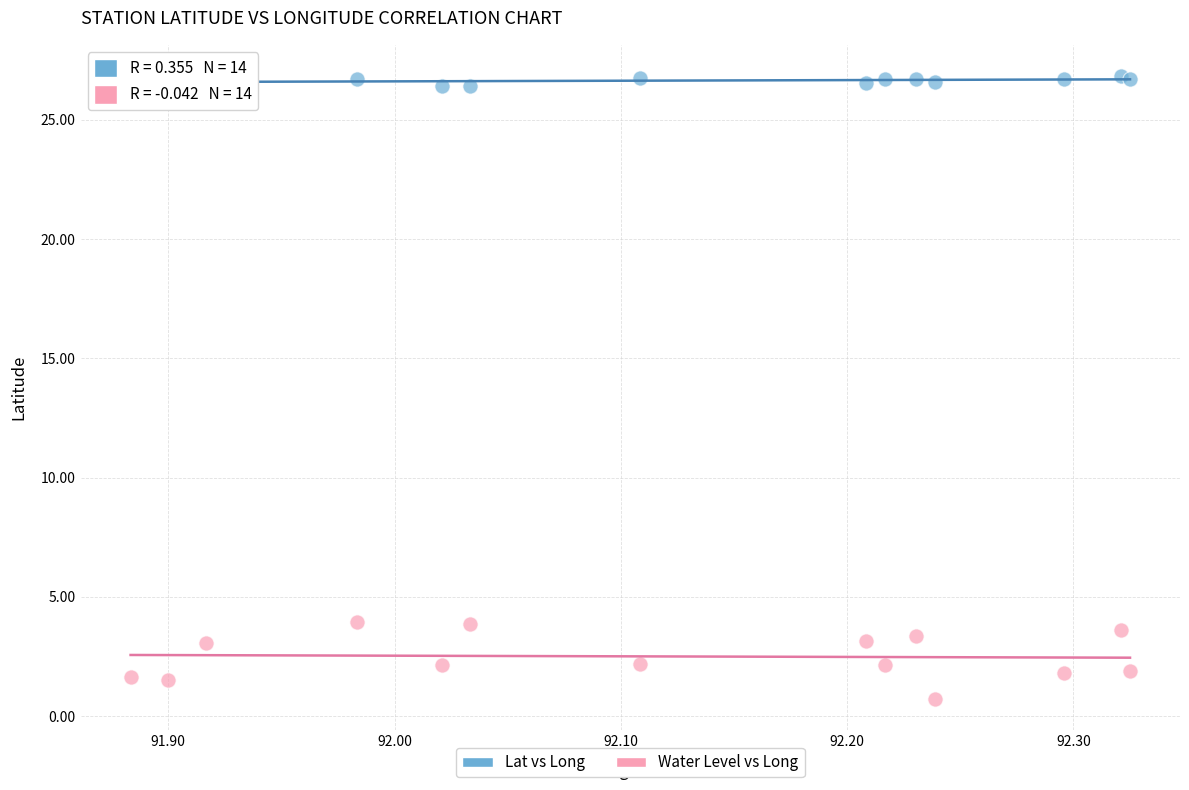

Which series reaches the maximum Y coordinate?

Lat vs Long